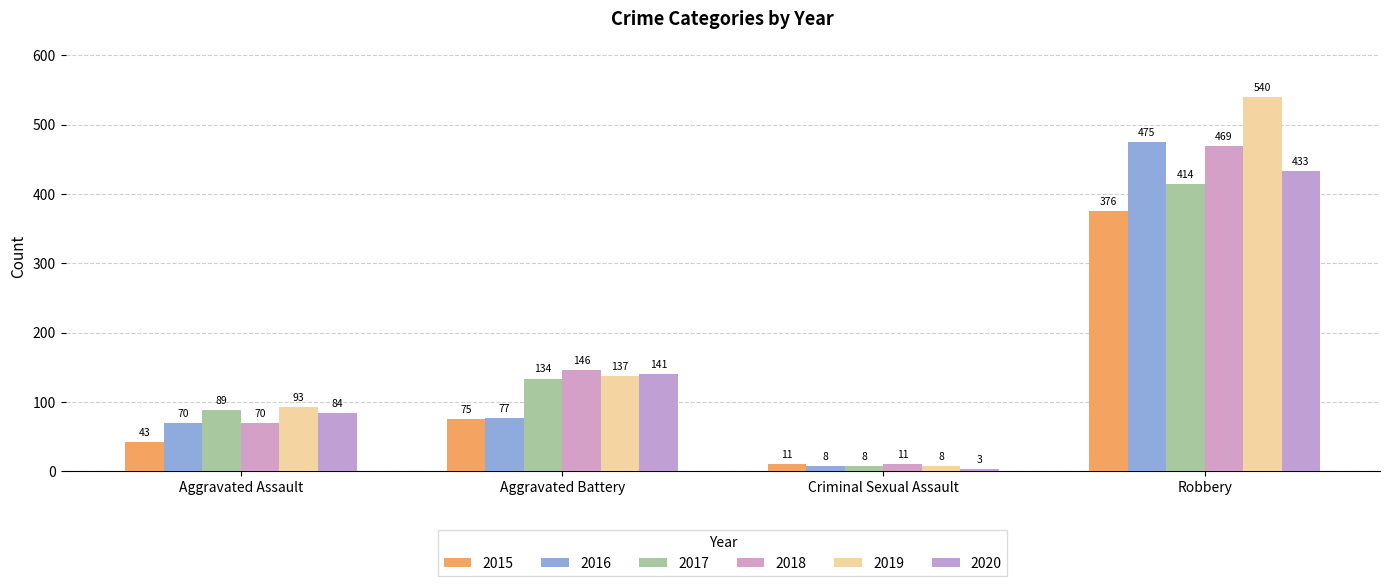

Reading left to right, what are all the values shown in this chart?

2015: 43	75	11	376
2016: 70	77	8	475
2017: 89	134	8	414
2018: 70	146	11	469
2019: 93	137	8	540
2020: 84	141	3	433